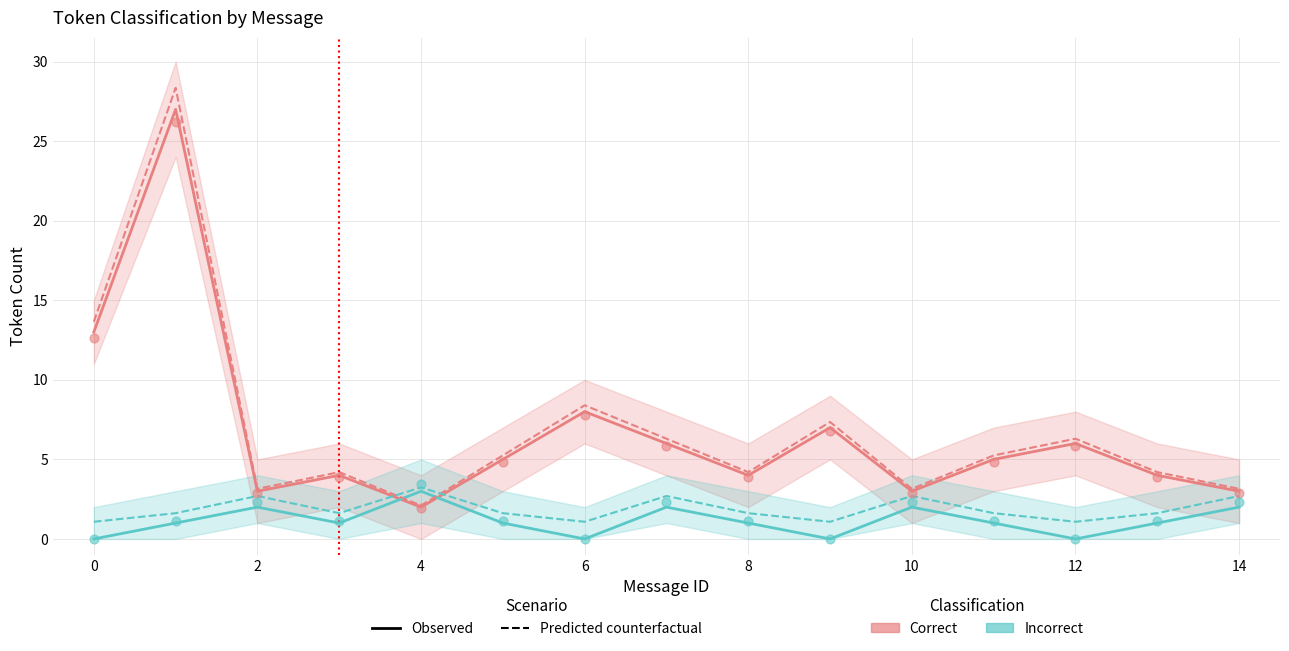

Which series has the widest spread of Y values?

Correct (predicted)